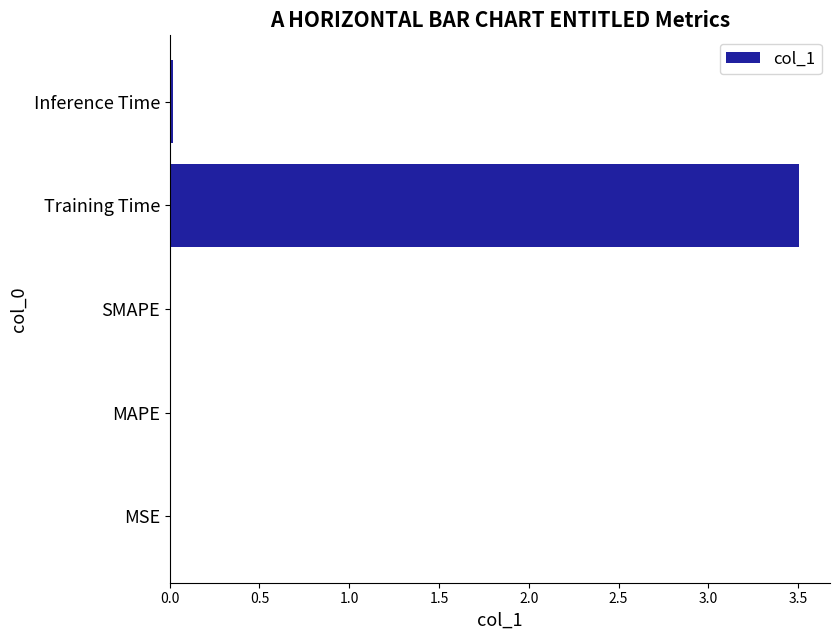

True or false: the data shows 2.4 at Training Time.

False